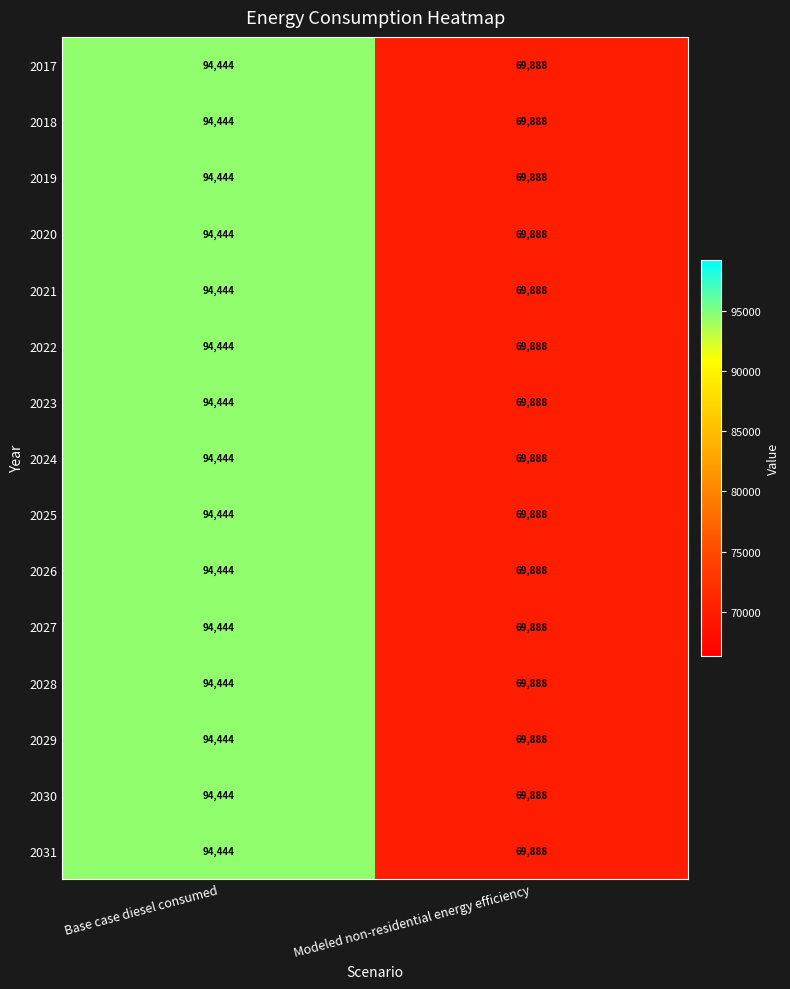

At which category is the sum across all series the highest?

Base case diesel consumed